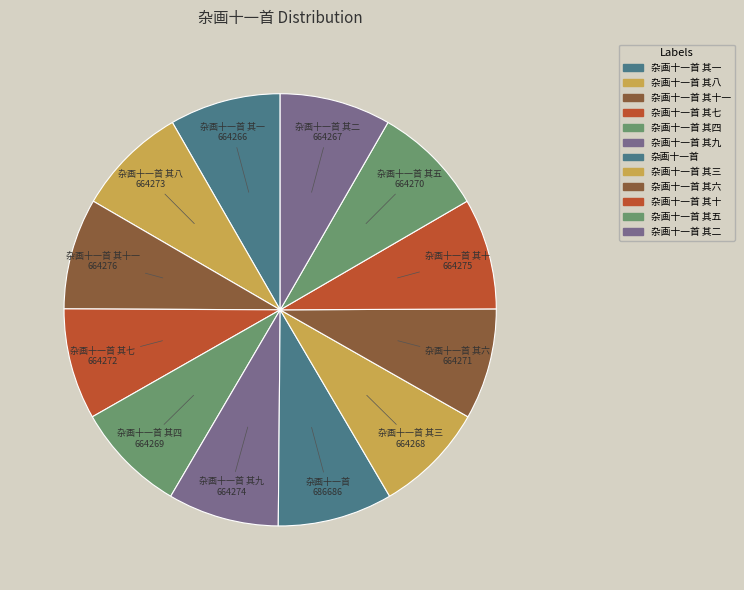

Count the number of slices in the pie.

12